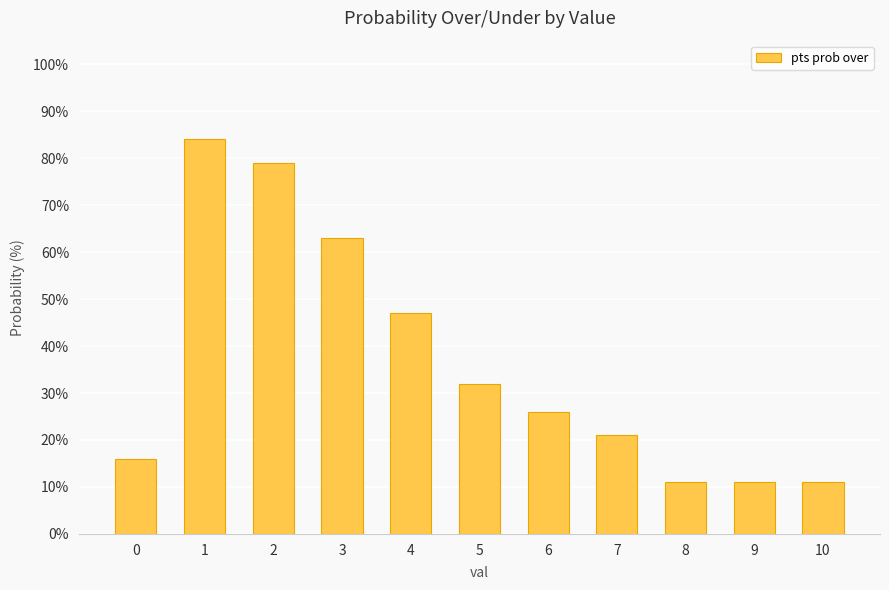

Reading left to right, what are all the values shown in this chart?

0=16	1=84	2=79	3=63	4=47	5=32	6=26	7=21	8=11	9=11	10=11